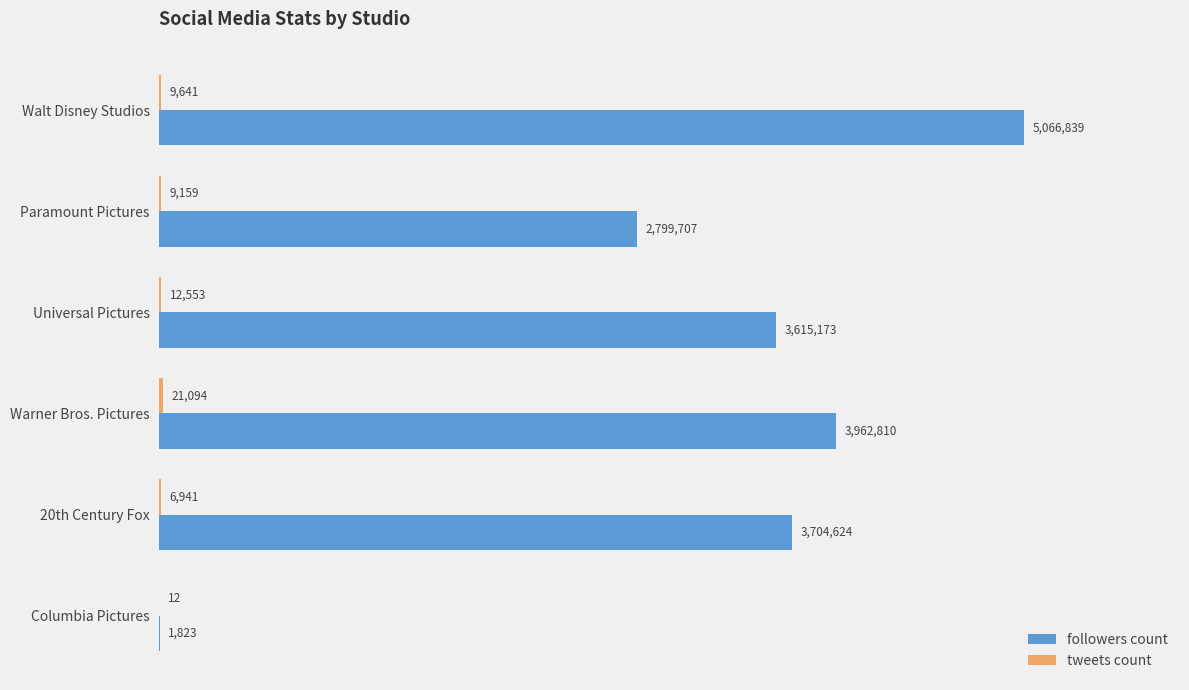

Count the tweets count values in the range 6941 to 12553.

4